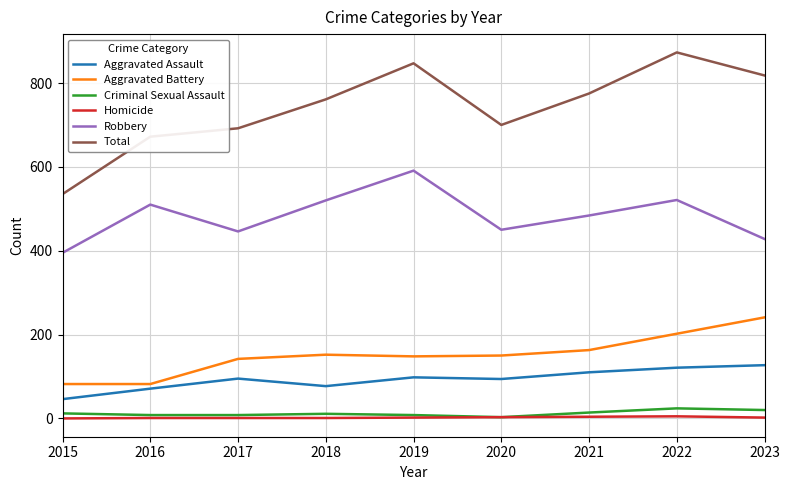

At 2021, list the series in order from largest to smallest.

Total, Robbery, Aggravated Battery, Aggravated Assault, Criminal Sexual Assault, Homicide